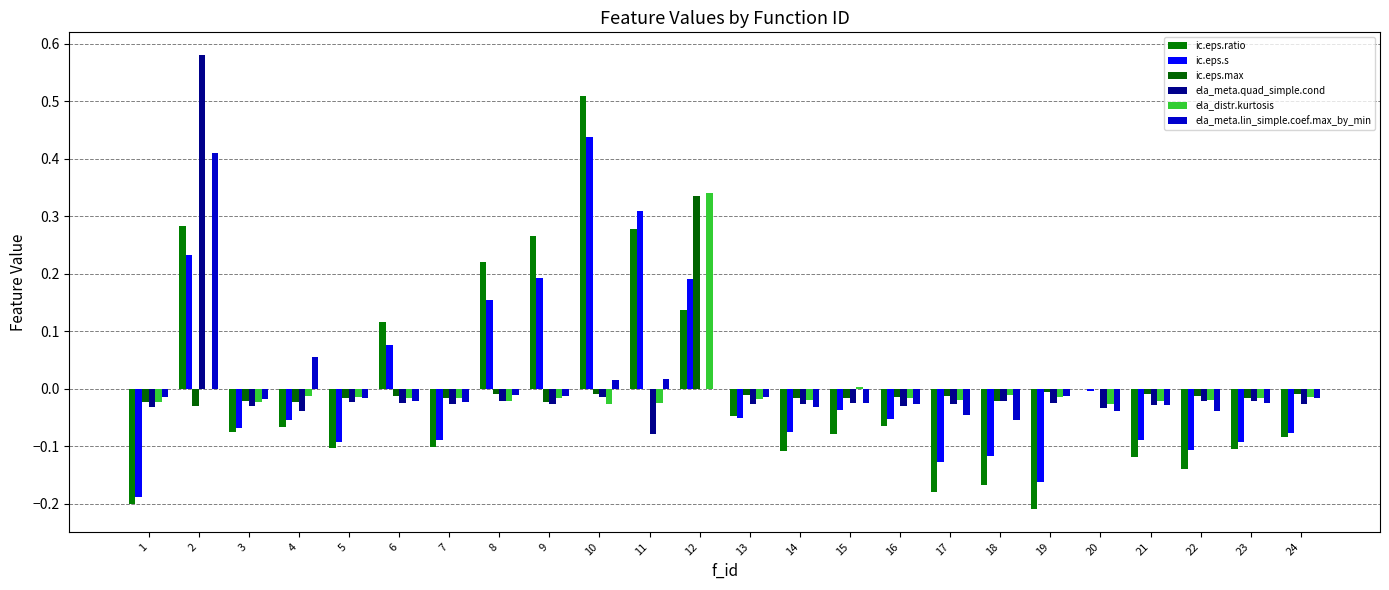

What are all the series names shown in the legend?

ic.eps.ratio, ic.eps.s, ic.eps.max, ela_meta.quad_simple.cond, ela_distr.kurtosis, ela_meta.lin_simple.coef.max_by_min